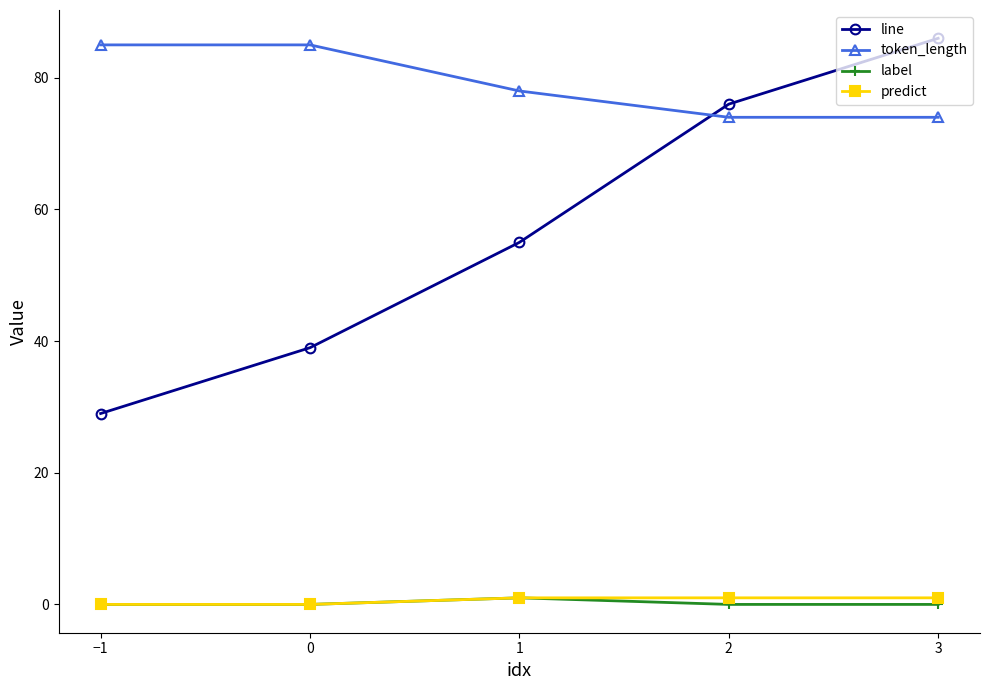

Reading left to right, transcribe all the data shown in this chart.

line: 29	39	55	76	86
token_length: 85	85	78	74	74
label: 0	0	1	0	0
predict: 0	0	1	1	1